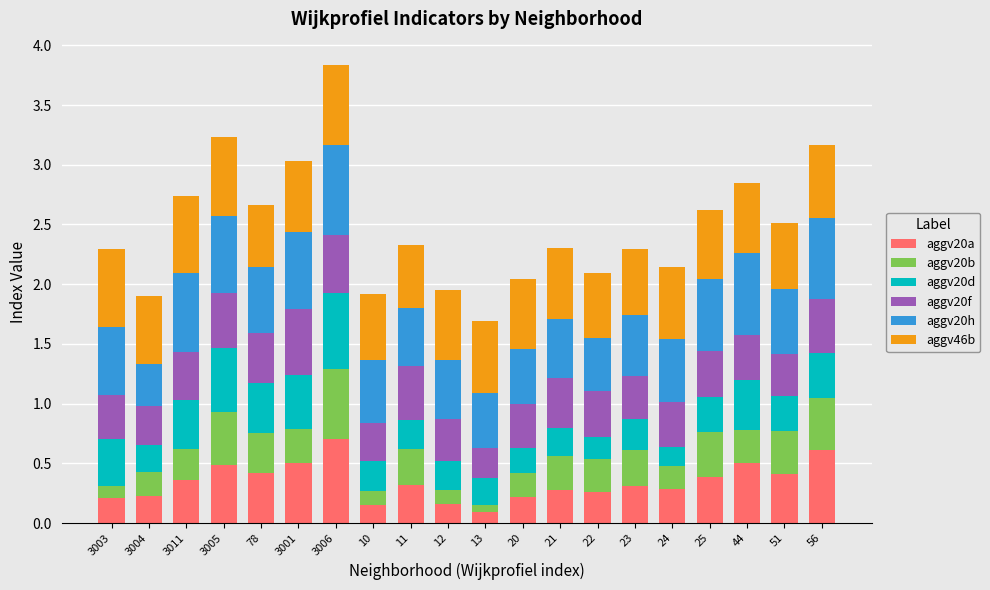

At which label does aggv20a reach its peak?

3006